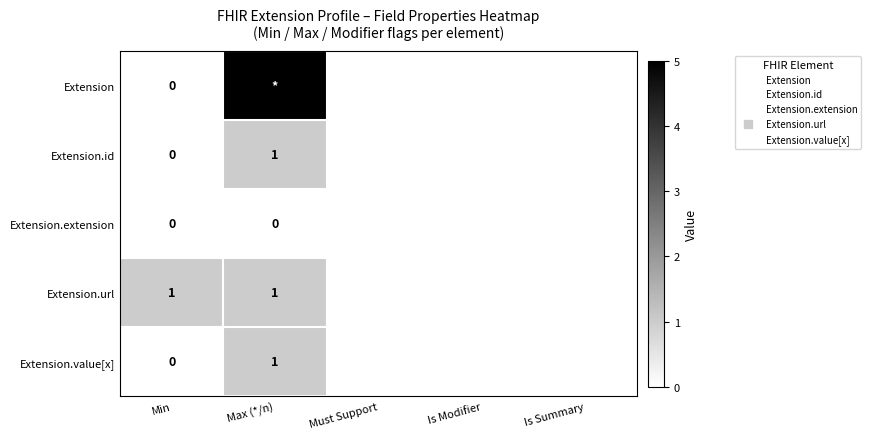

Which series has the largest total across all categories?

Extension